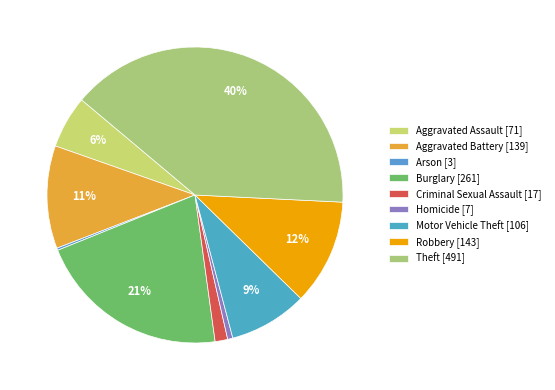

Does Aggravated Assault represent more than half of the total?

No